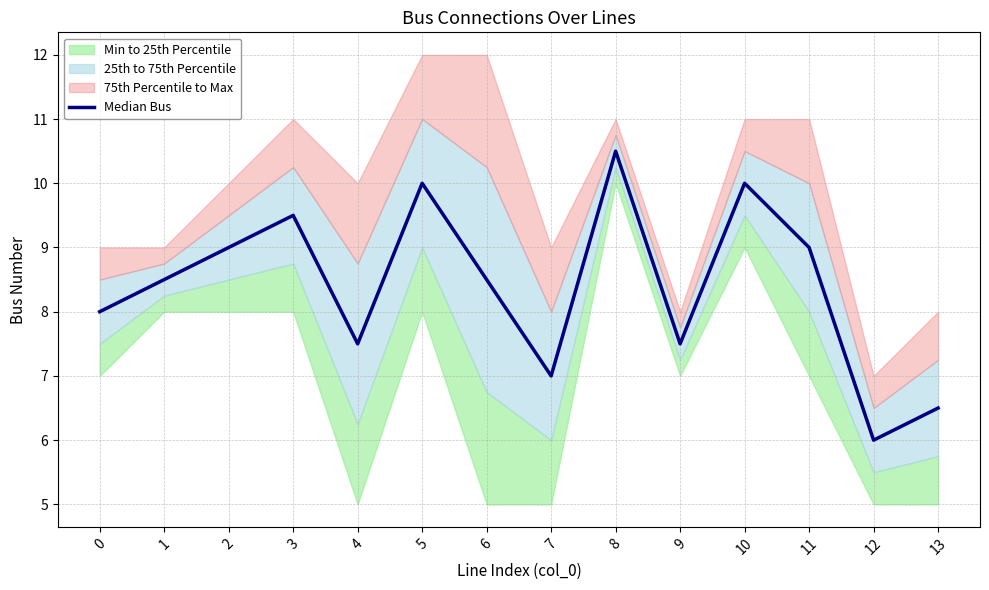

Reading right to left, list all the values displayed in this chart.

13=6.5	12=6.0	11=9.0	10=10.0	9=7.5	8=10.5	7=7.0	6=8.5	5=10.0	4=7.5	3=9.5	2=9.0	1=8.5	0=8.0